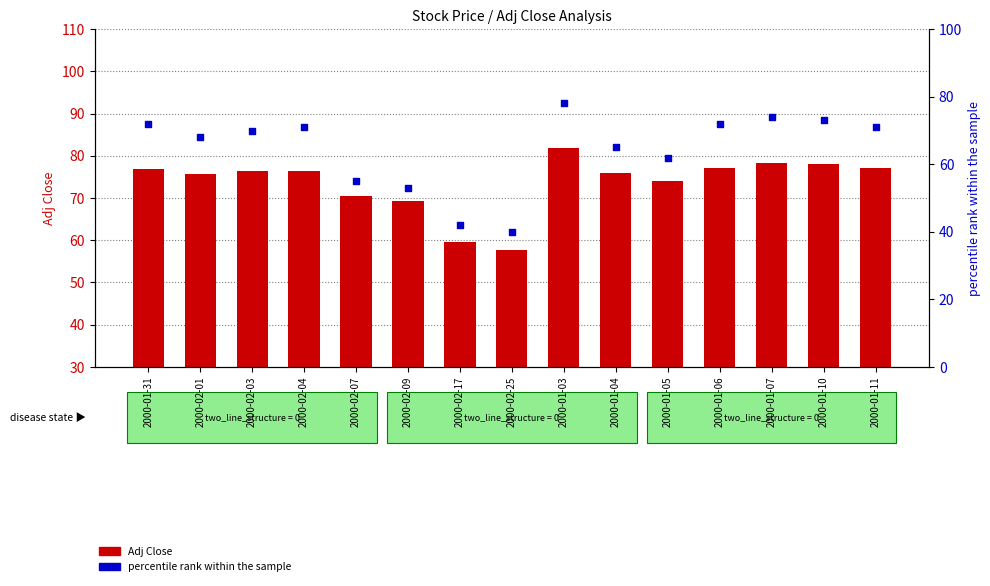

What is the total value across all series at 2000-01-10?

151.1